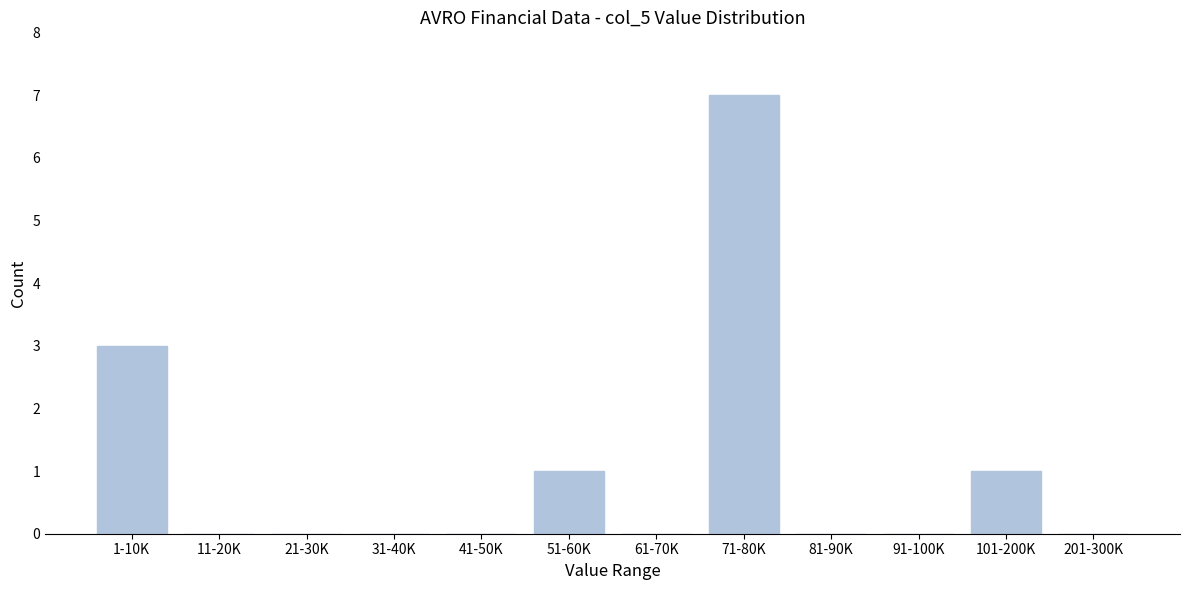

Reading right to left, what are all the values shown in this chart?

201-300K=0	101-200K=1	91-100K=0	81-90K=0	71-80K=7	61-70K=0	51-60K=1	41-50K=0	31-40K=0	21-30K=0	11-20K=0	1-10K=3